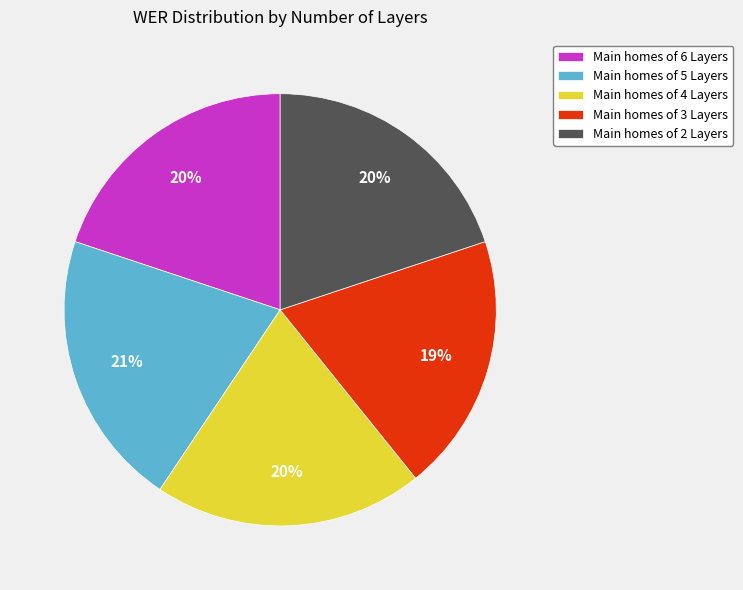

To the nearest percent, what is the combined percentage of Main homes of 5 Layers and Main homes of 3 Layers?

40%